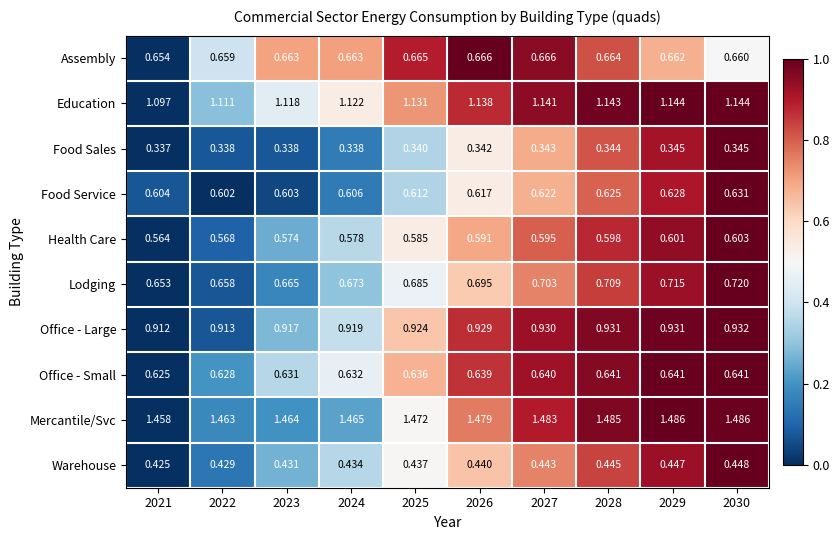

Which series has the widest spread of values?

Lodging